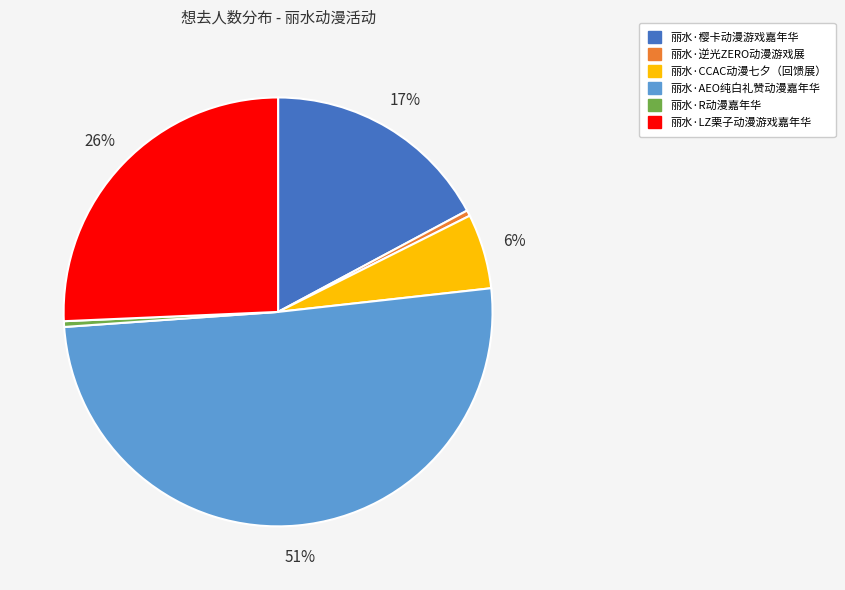

Count the number of slices in the pie.

6